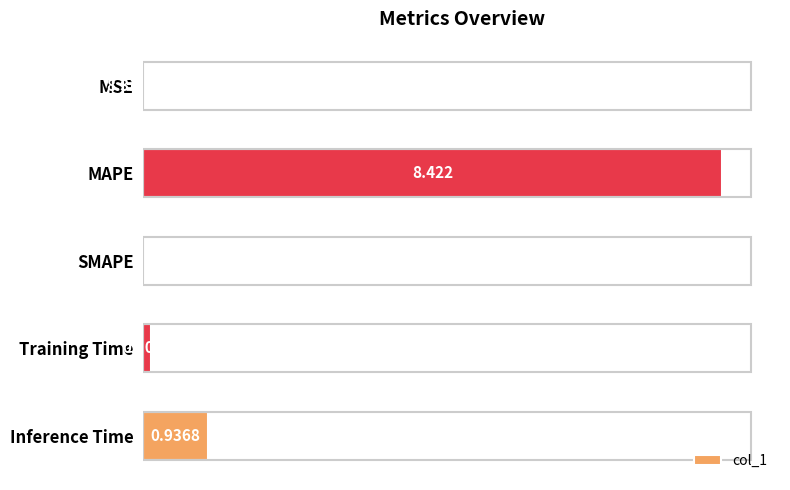

At which label is the value closest to 4?

Inference Time